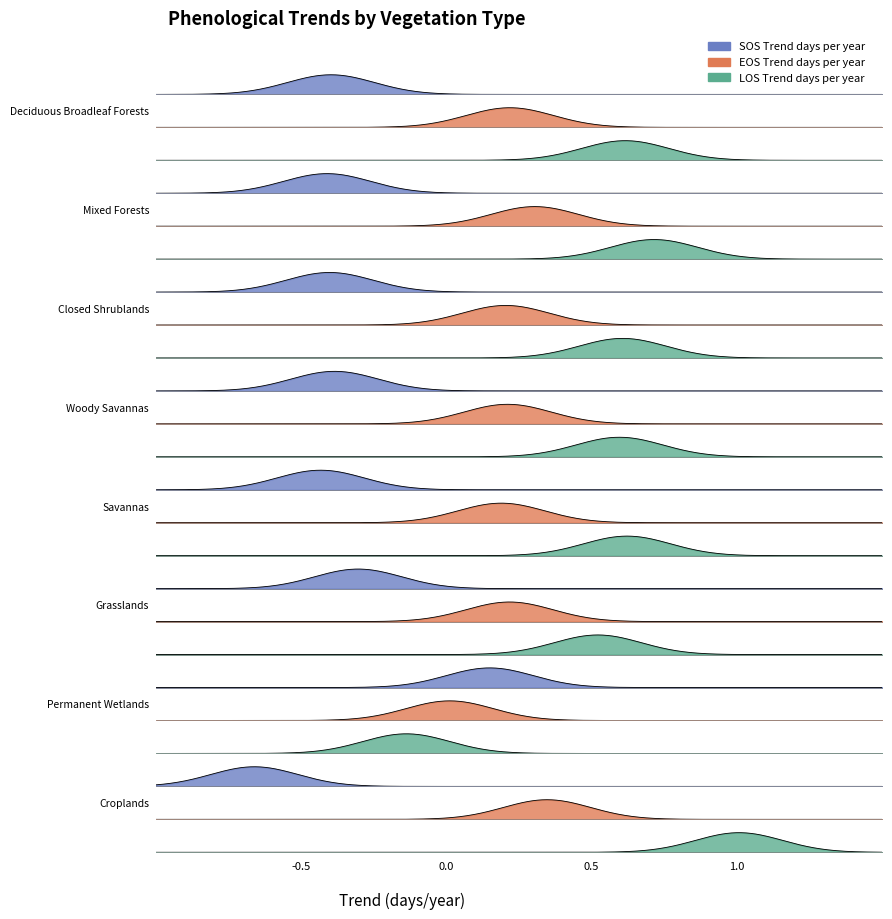

Rank the series by their maximum value, from highest to lowest.

LOS_Trend_days_per_year, EOS_Trend_days_per_year, SOS_Trend_days_per_year